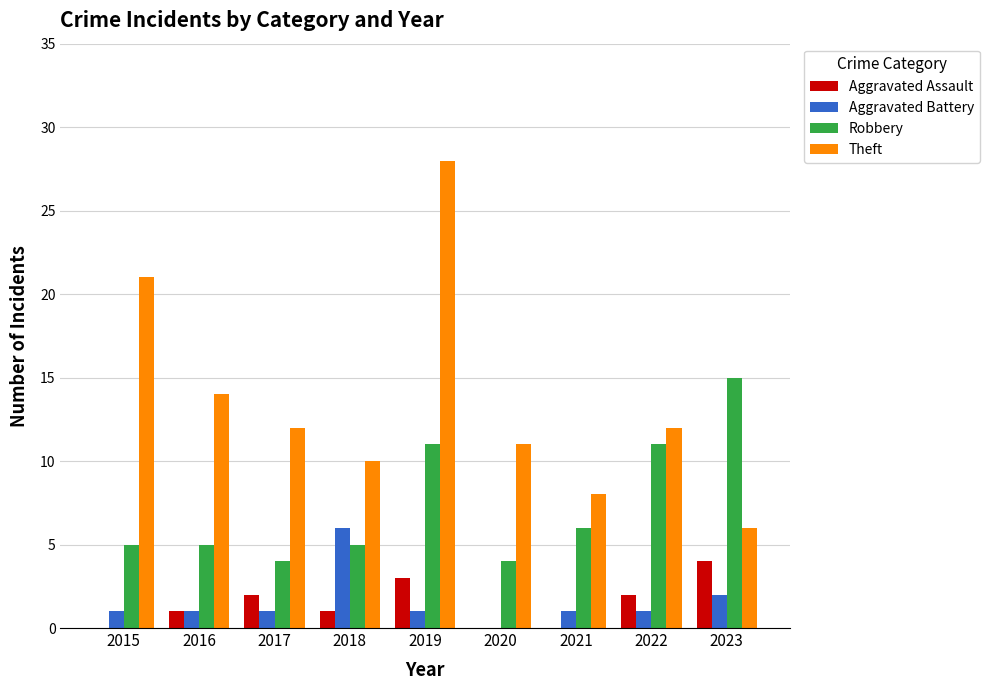

Is the value of Aggravated Assault at 2020 greater than the value of Theft at 2022?

No